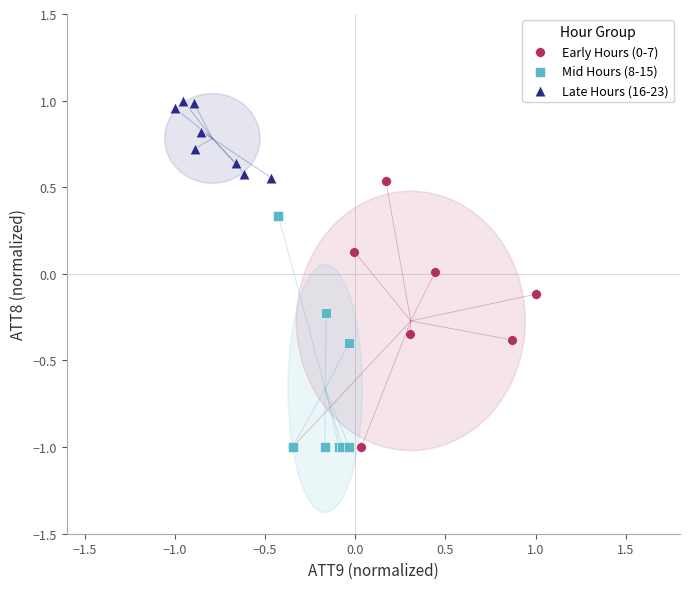

Which series contains the highest Y value?

Late Hours (16-23)